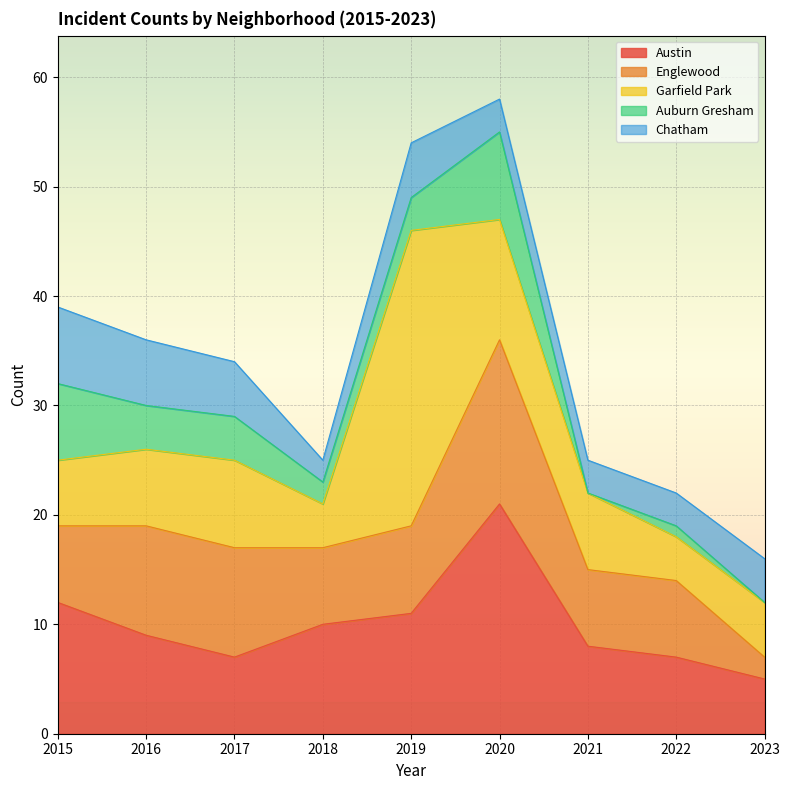

Which category has the lowest value in the Chatham series?

2018